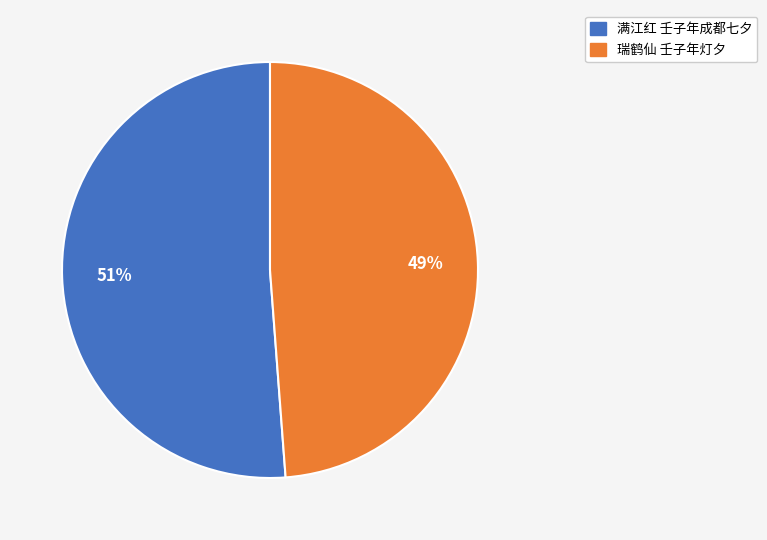

The 满江红 壬子年成都七夕 slice represents 57% of the pie. True or false?

False